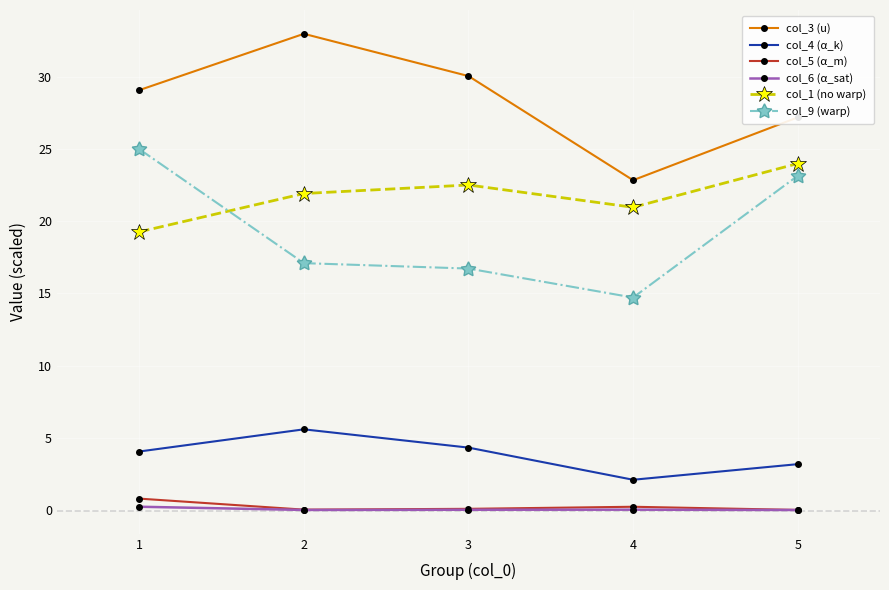

The value of col_3 (u) at 3 is 45.8. True or false?

False